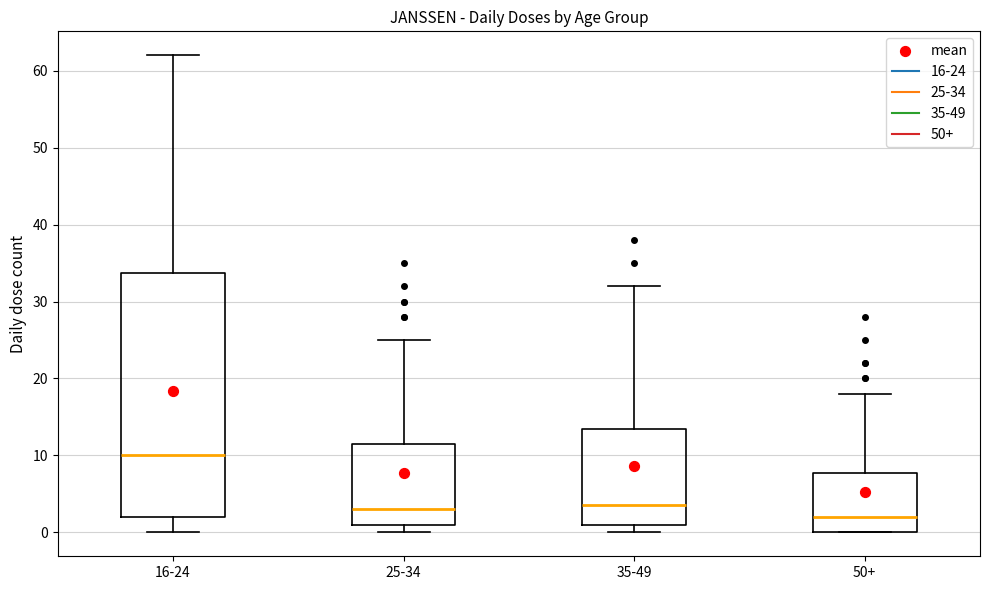

Reading left to right, transcribe this box plot: for each box, give where its median line is, the range the box spans, and where its two whiskers end, as read against the y-axis. The values are not printed on the chart, so give them approximately, as read against the axis.

16-24: median 10, box 2 to 34, whiskers 0 to 62
25-34: median 3, box 1 to 12, whiskers 0 to 25
35-49: median 4, box 1 to 14, whiskers 0 to 32
50+: median 2, box 0 to 8, whiskers 0 to 18